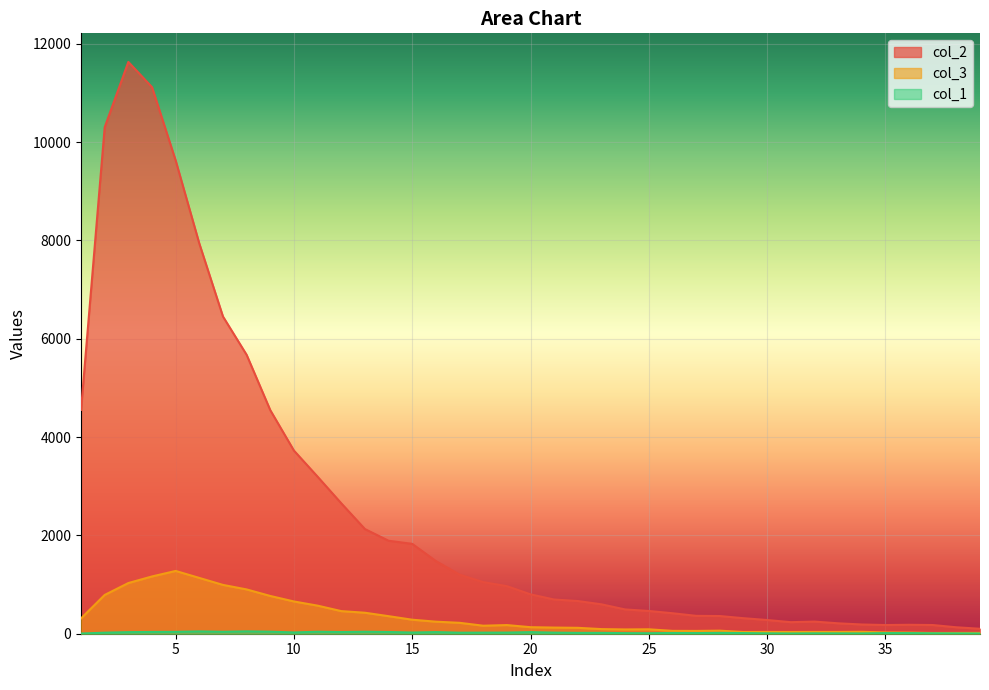

At which category does col_2 reach its first local peak?

3